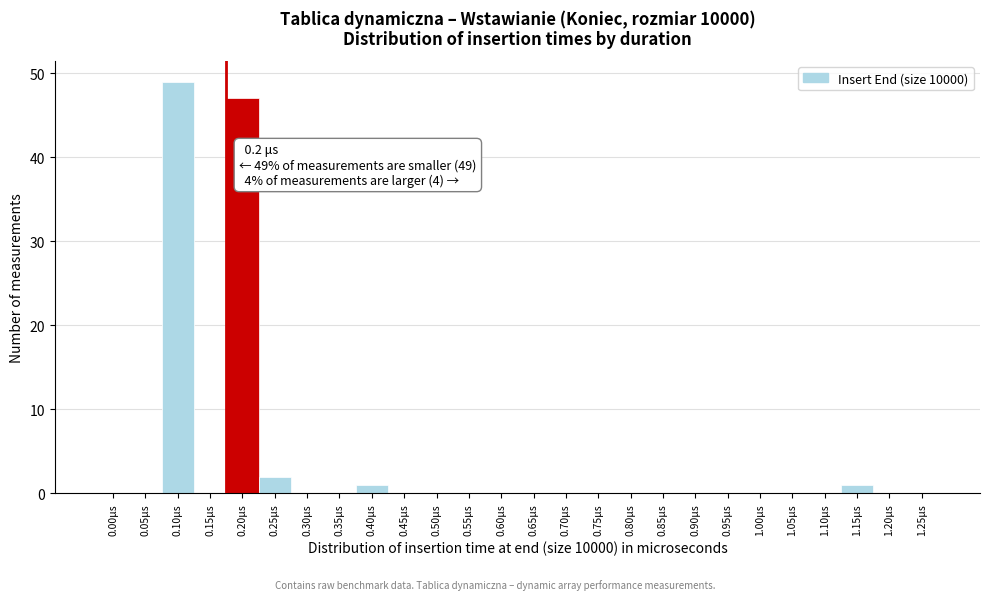

Reading left to right, what are all the values shown in this chart?

0.00μs=0	0.05μs=0	0.10μs=49	0.15μs=0	0.20μs=47	0.25μs=2	0.30μs=0	0.35μs=0	0.40μs=1	0.45μs=0	0.50μs=0	0.55μs=0	0.60μs=0	0.65μs=0	0.70μs=0	0.75μs=0	0.80μs=0	0.85μs=0	0.90μs=0	0.95μs=0	1.00μs=0	1.05μs=0	1.10μs=0	1.15μs=1	1.20μs=0	1.25μs=0